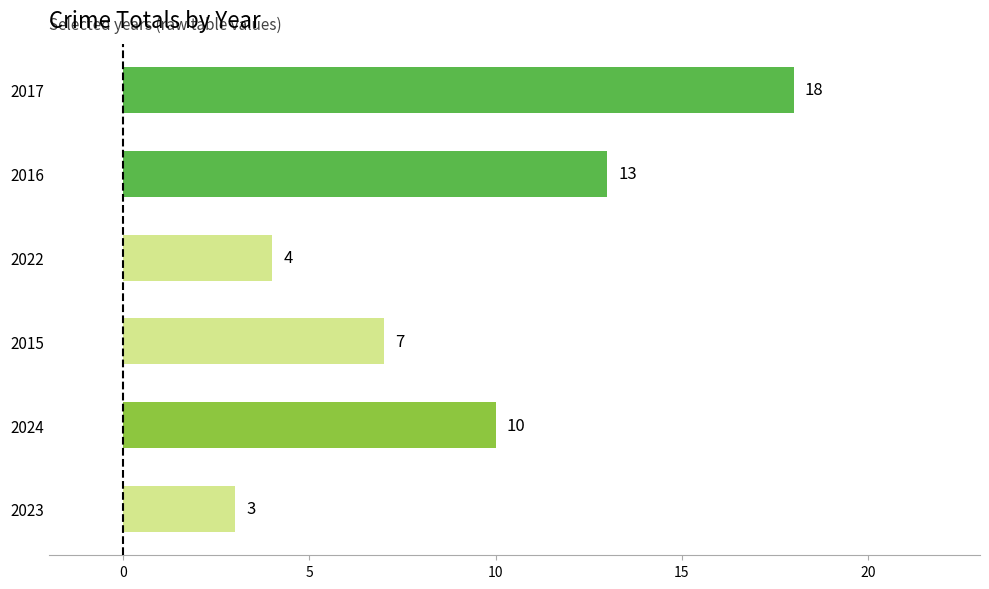

Which category has the highest value across all series?

2017